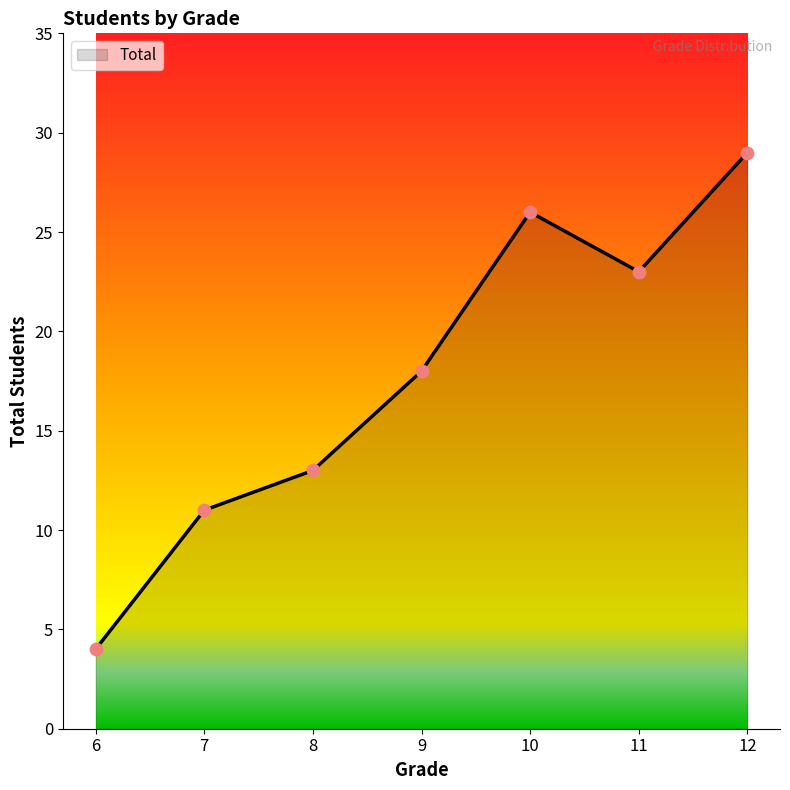

Which has a higher value, 6 or 7?

7